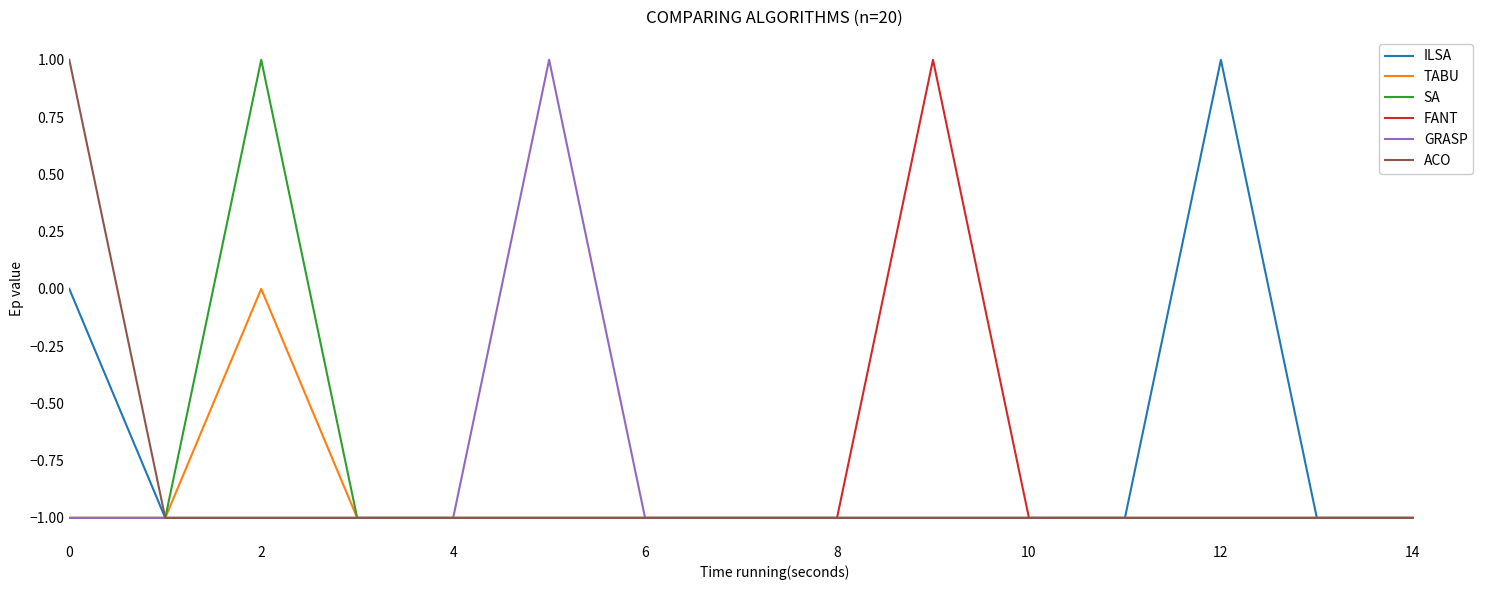

How many values in SA are above zero?

1